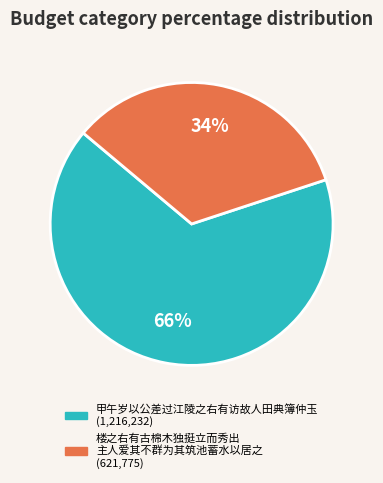

Is there a majority slice in this chart?

Yes